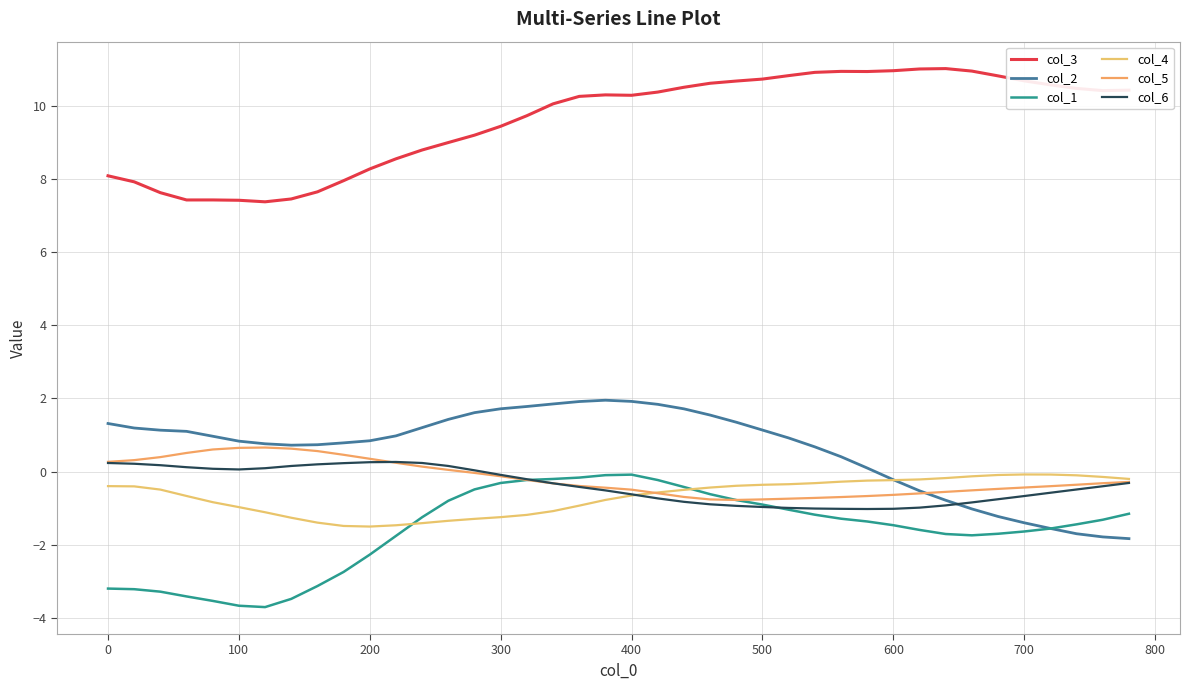

What is the difference between the maximum and minimum values in the col_6 series?

1.3